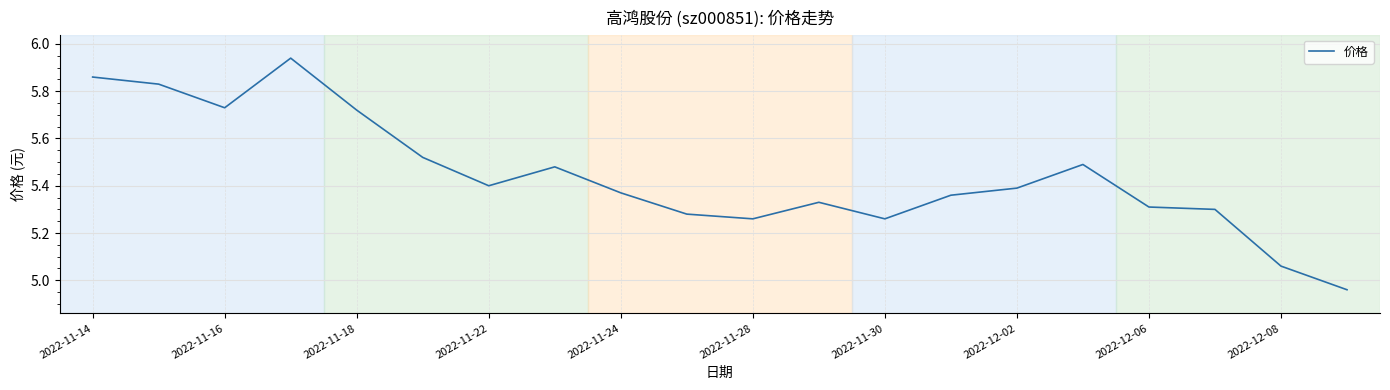

At which label does the data first exceed 5?

2022-11-14